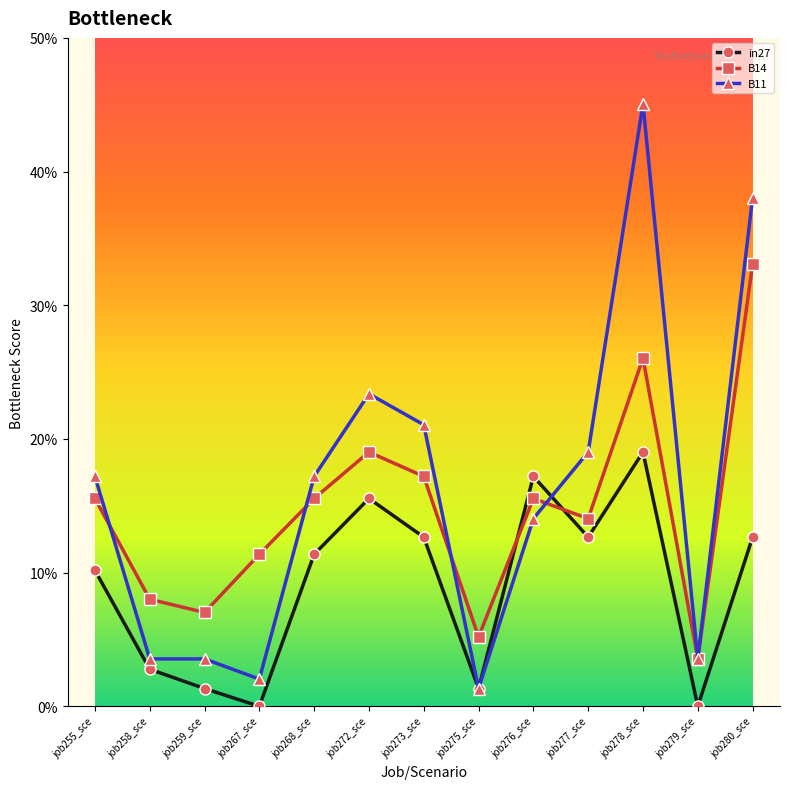

What is the total value across all series at job267_sce?

0.1